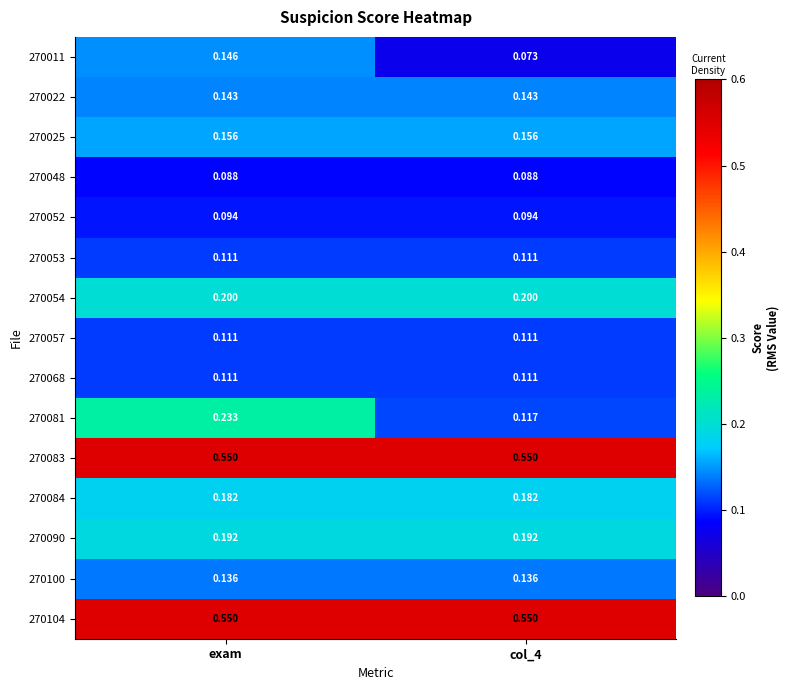

What is the total value across all series at col_4?

2.8